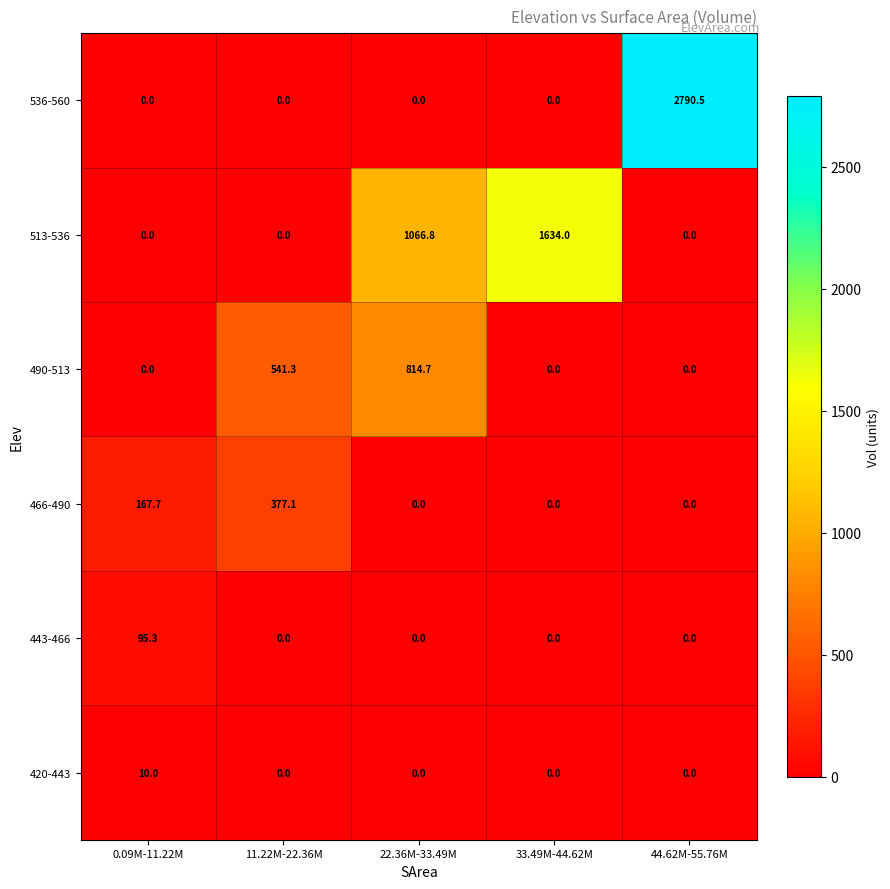

Count the number of data series in this chart.

6